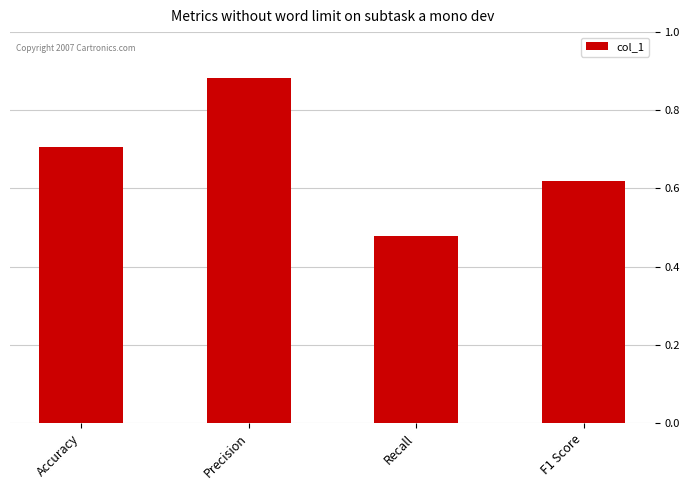

What is the average value?

0.7